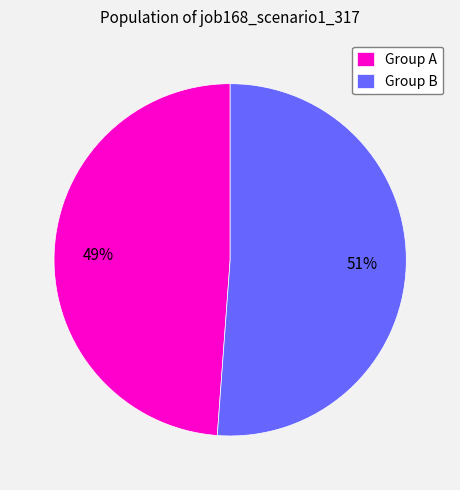

To the nearest percent, what percentage of the pie is Group B?

51%